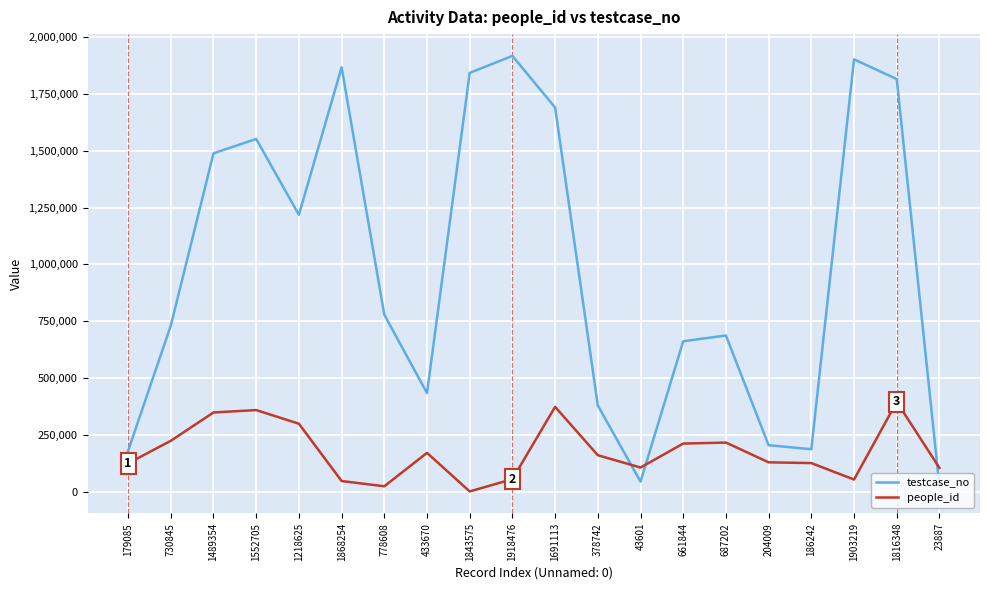

How many distinct data groups are displayed?

2